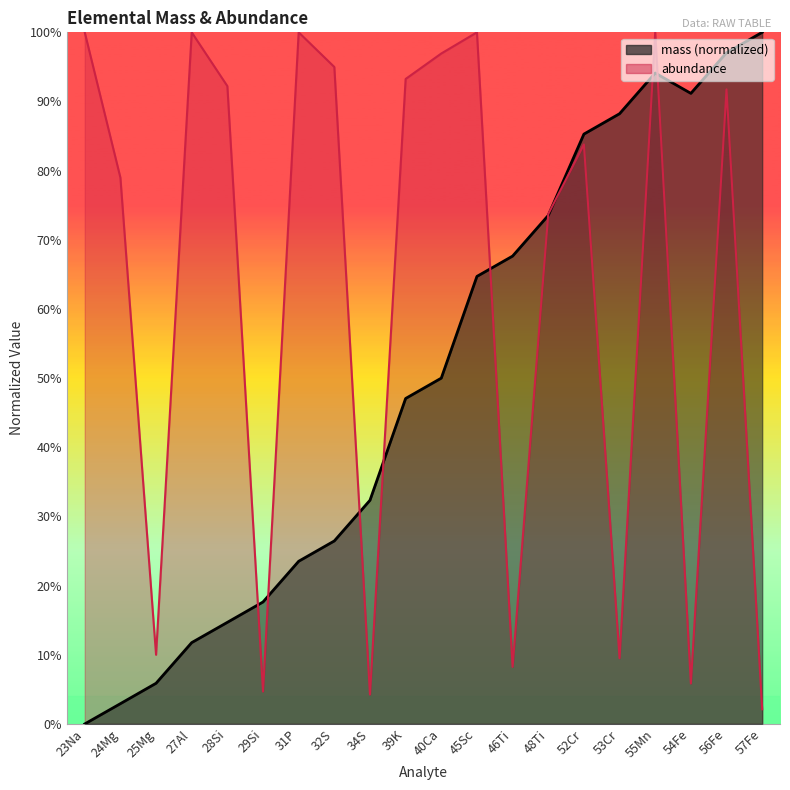

Reading left to right, transcribe all the data shown in this chart.

mass: 23Na=0.0	24Mg=0.0	25Mg=0.1	27Al=0.1	28Si=0.1	29Si=0.2	31P=0.2	32S=0.3	34S=0.3	39K=0.5	40Ca=0.5	45Sc=0.6	46Ti=0.7	48Ti=0.7	52Cr=0.9	53Cr=0.9	55Mn=0.9	54Fe=0.9	56Fe=1.0	57Fe=1.0
abundance: 23Na=1.0	24Mg=0.8	25Mg=0.1	27Al=1.0	28Si=0.9	29Si=0.0	31P=1.0	32S=0.9	34S=0.0	39K=0.9	40Ca=1.0	45Sc=1.0	46Ti=0.1	48Ti=0.7	52Cr=0.8	53Cr=0.1	55Mn=1.0	54Fe=0.1	56Fe=0.9	57Fe=0.0